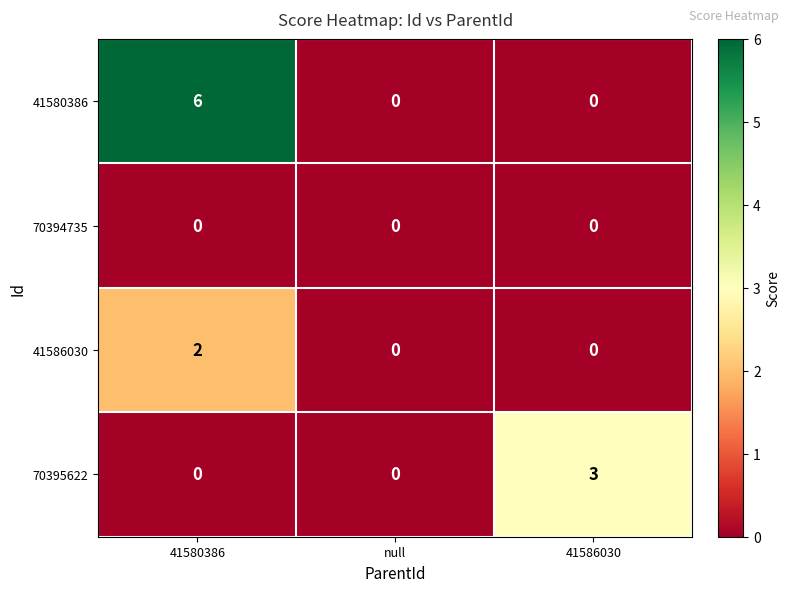

What is the difference between the highest and lowest values at 41586030?

3